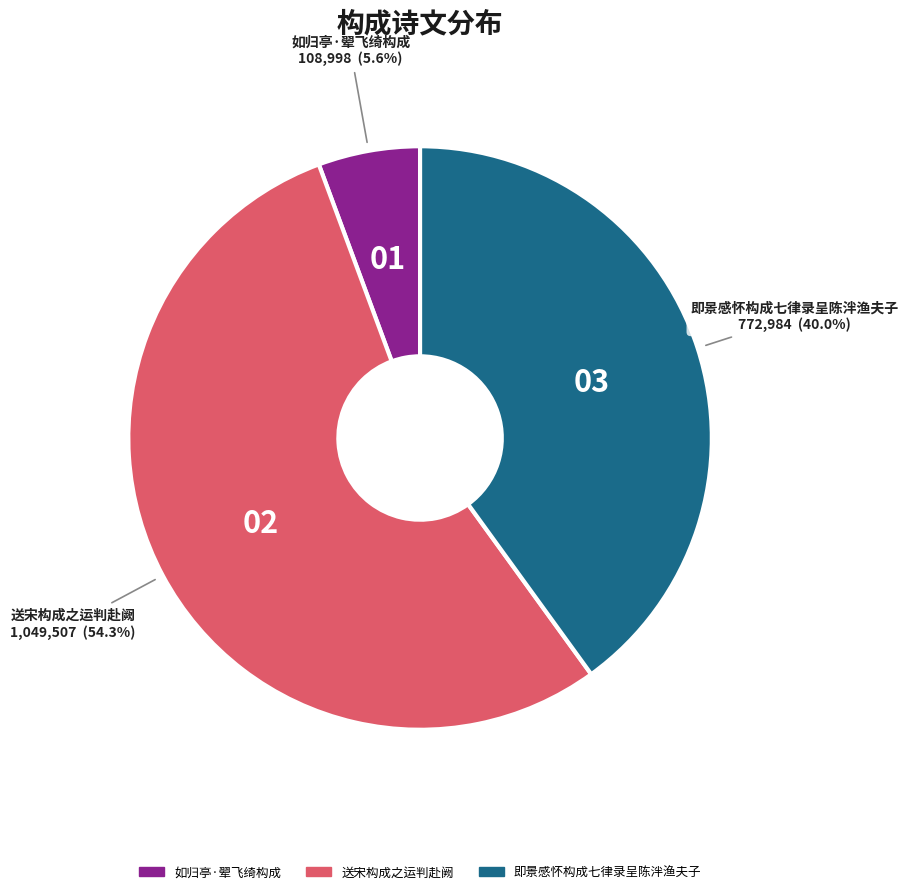

Which slice is the largest?

送宋构成之运判赴阙